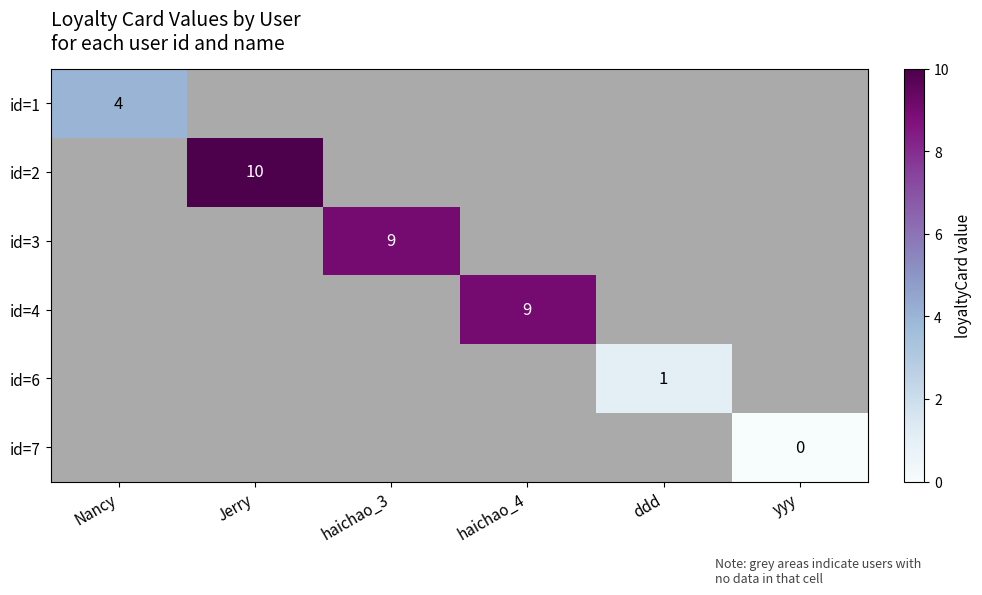

At how many categories does at least one series exceed 0?

5